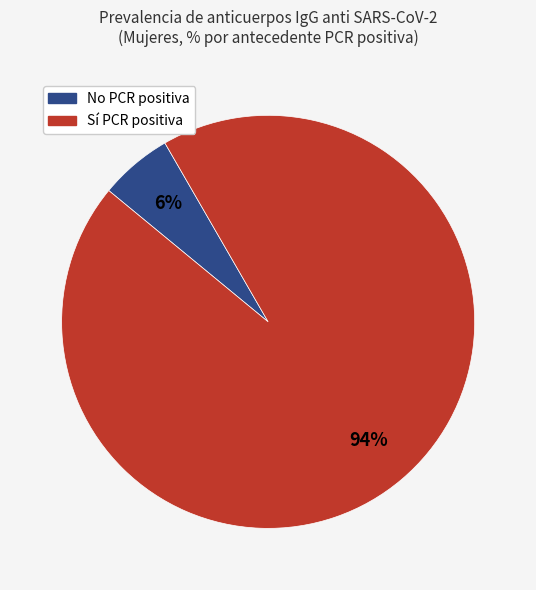

How many slices are in this pie chart?

2